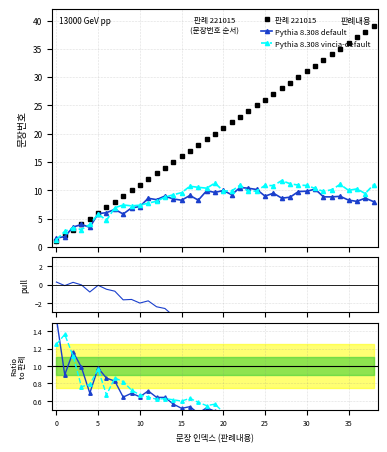

What is the value of the Pythia 8.308 vincia-default point at the 10th from the left?

7.2